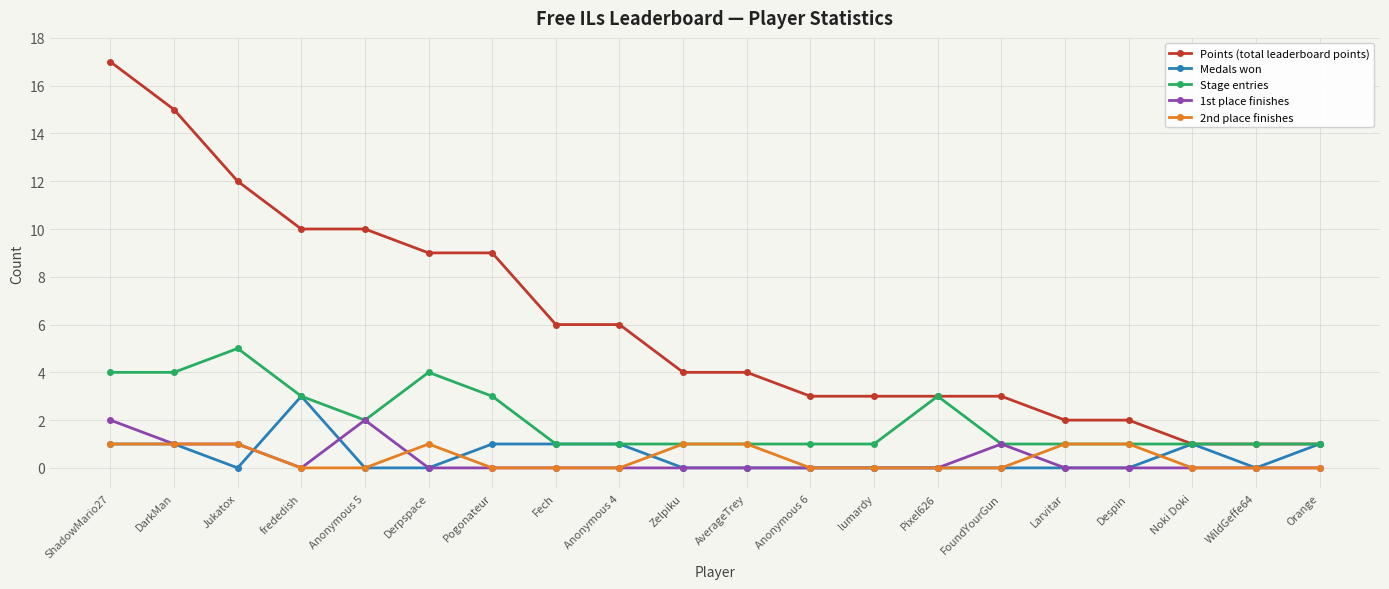

True or false: 1st place finishes has more than 1 points higher than both neighbors.

True